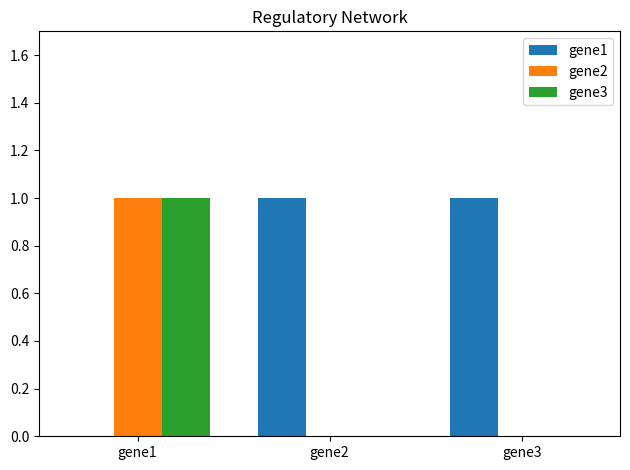

The value of gene1 at gene3 is 1. True or false?

True